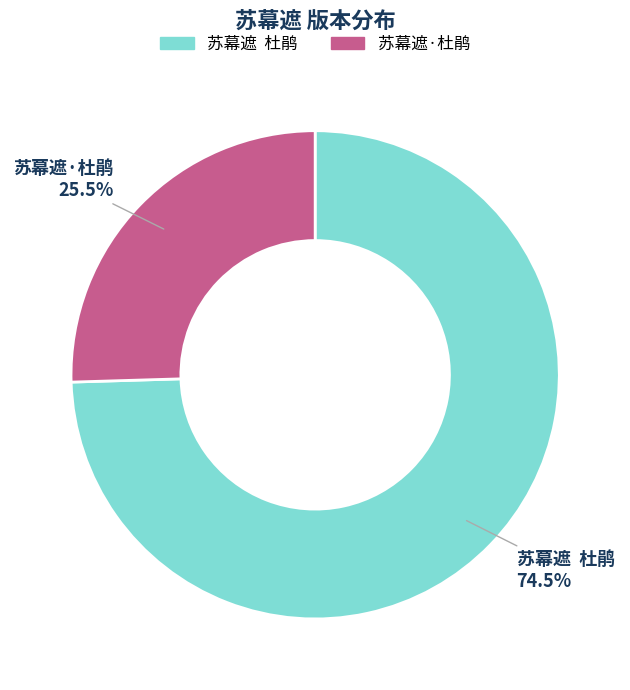

Which category has the biggest portion of the pie?

苏幕遮 杜鹃